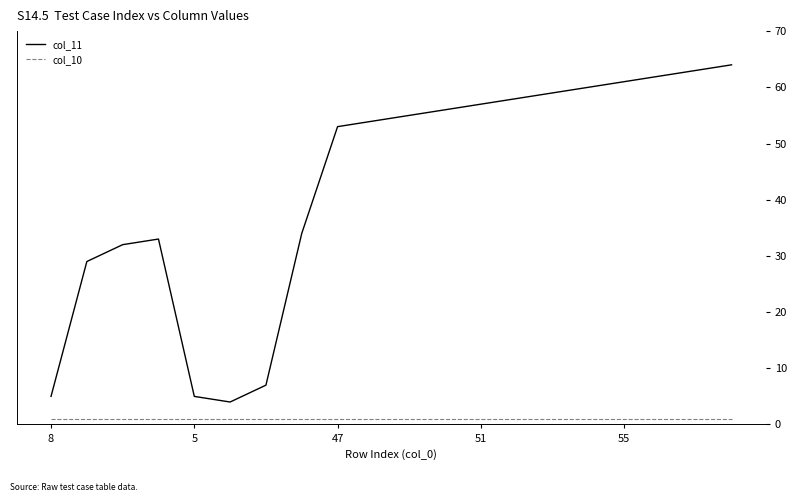

Does the chart have visible grid lines?

No